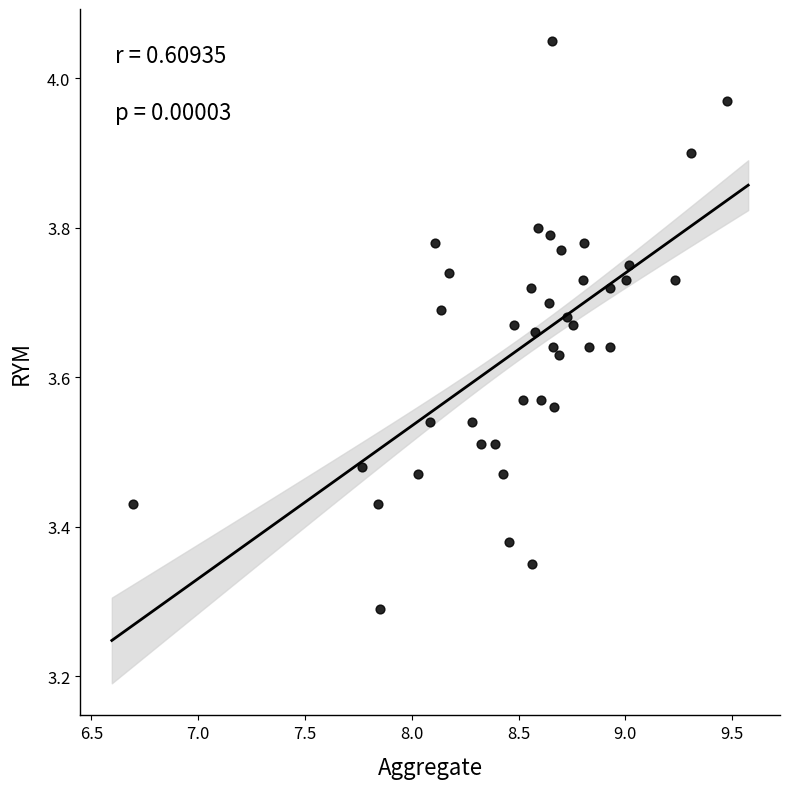

What is the range of Y values (max minus min)?

0.8